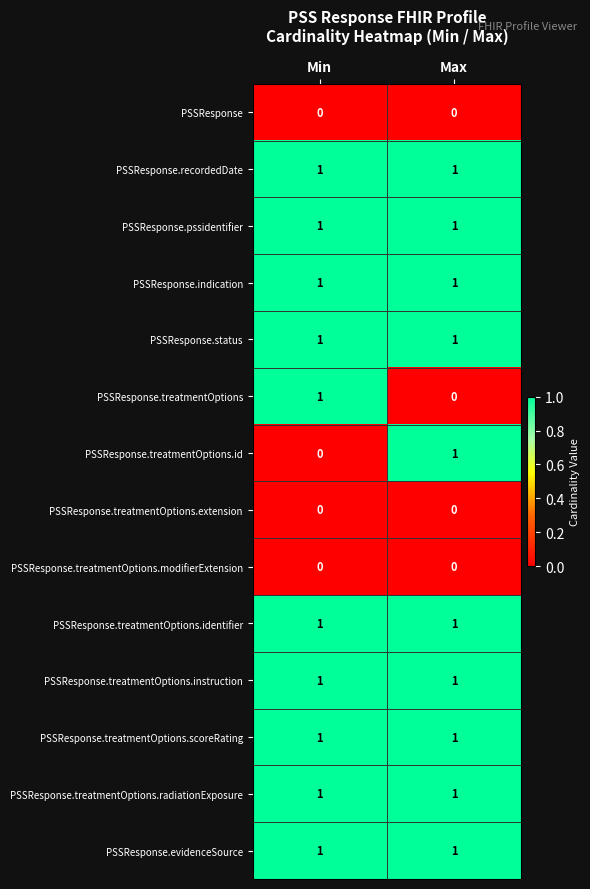

How many data points does each series have?

2